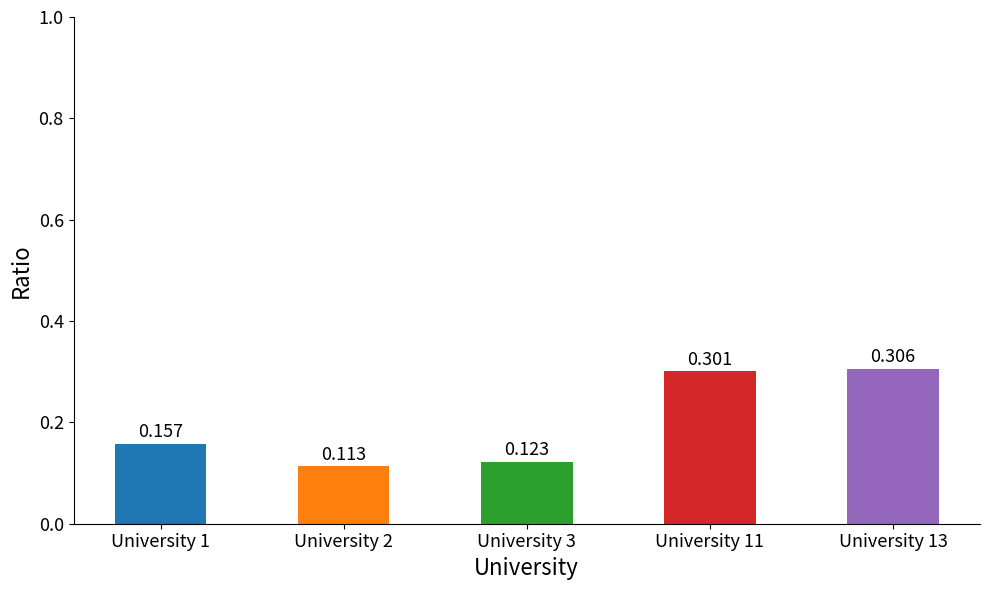

Reading left to right, what are all the values shown in this chart?

0.2	0.1	0.1	0.3	0.3